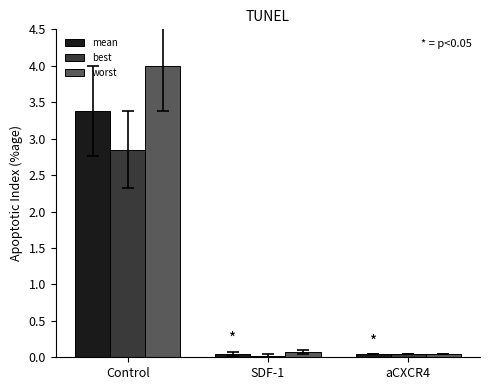

The worst series shows 4.0 at Control. True or false?

True